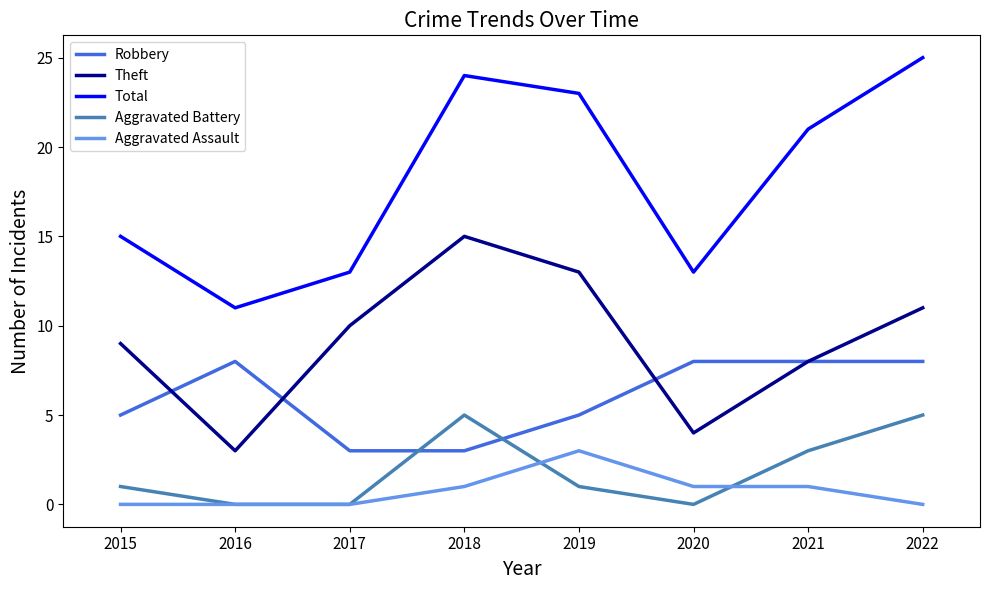

True or false: Theft has a value of 5 at 2016.

False